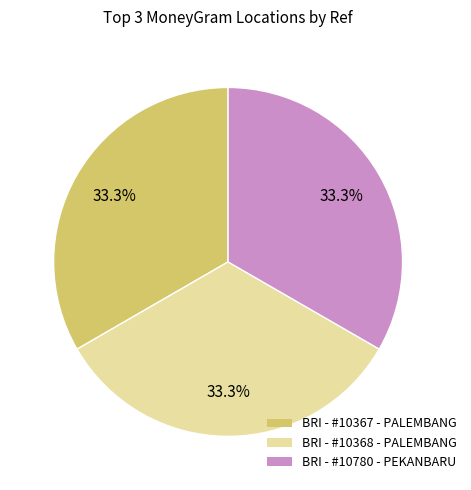

Count the number of slices in the pie.

3